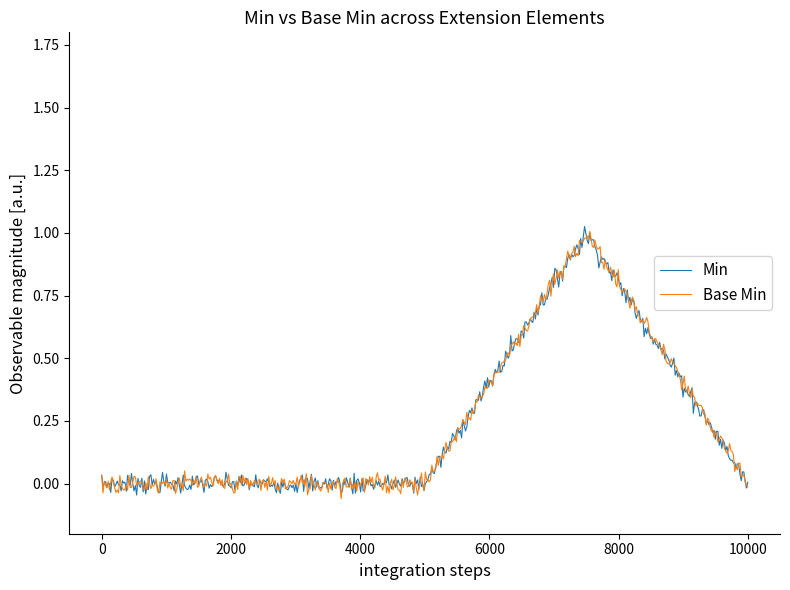

Is this an area chart (filled region under the line)?

No